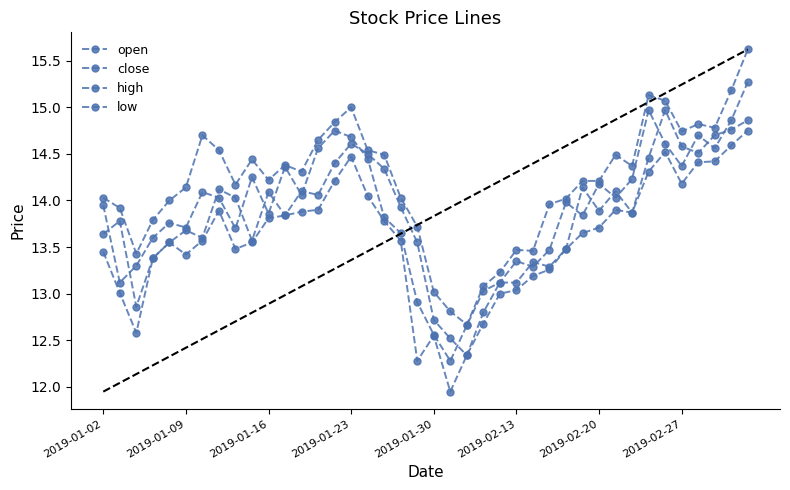

What is the minimum value for close?

12.3